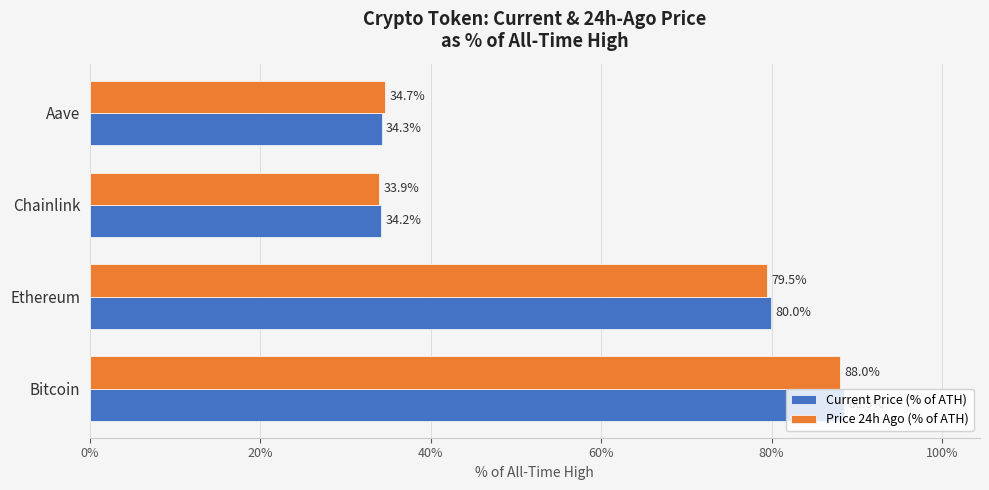

True or false: Current Price (% of ATH) has a value of 34.3 at Aave.

True